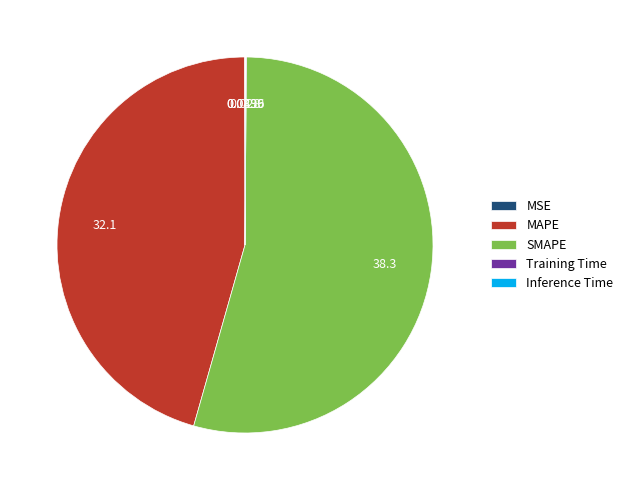

Which slice is the largest?

SMAPE